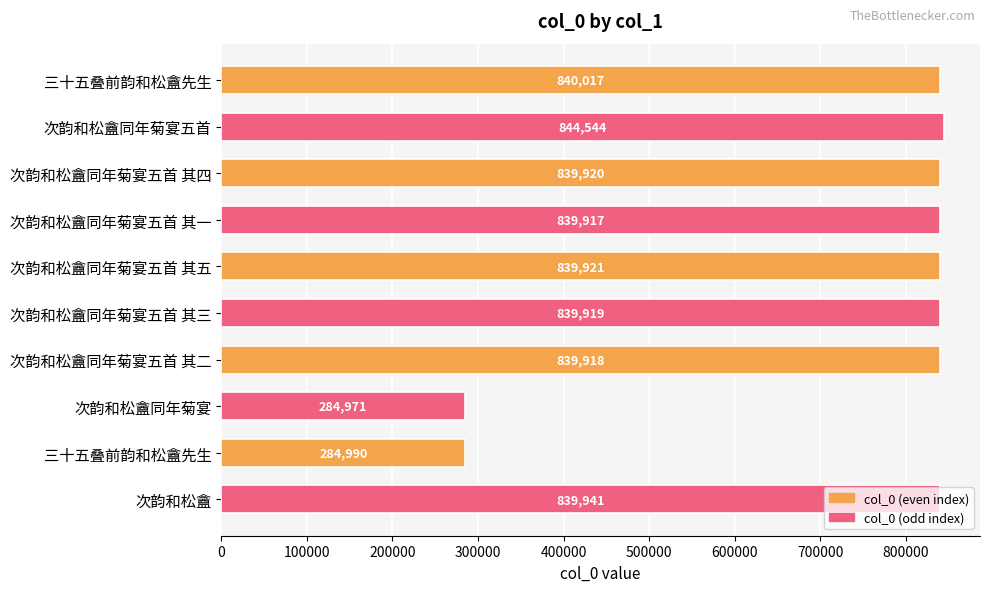

How many series are shown in this chart?

1